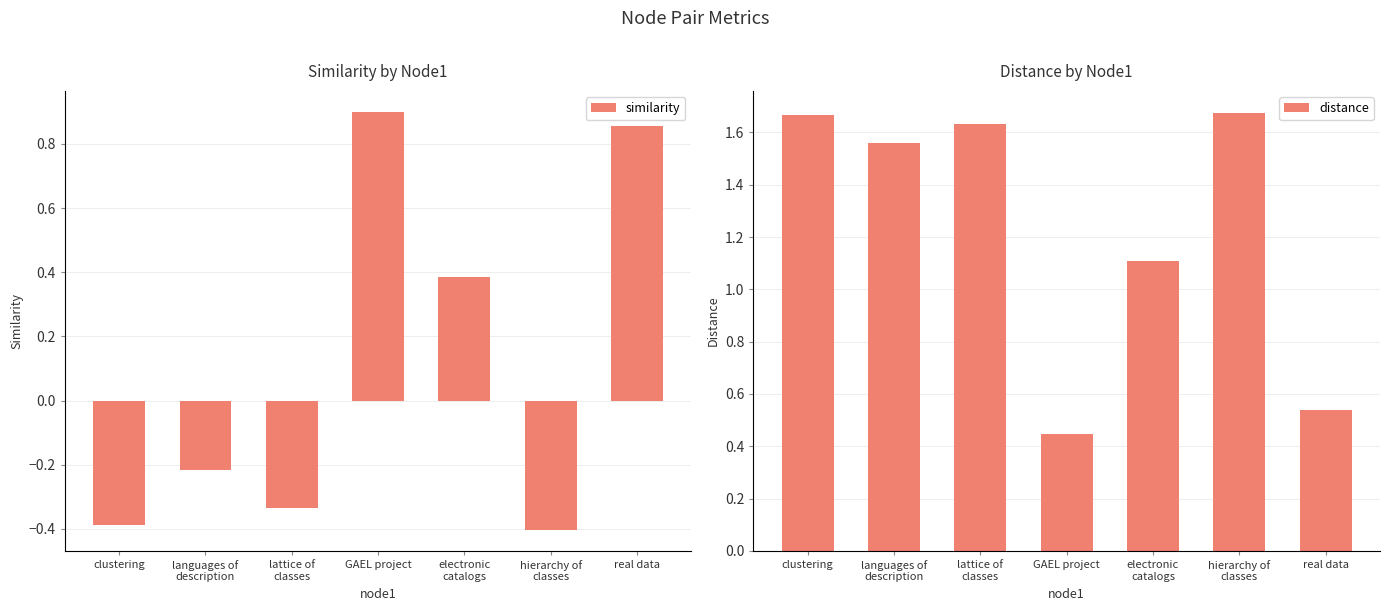

List the labels in order of distance value, smallest first.

GAEL project, real data, electronic
catalogs, languages of
description, lattice of
classes, clustering, hierarchy of
classes